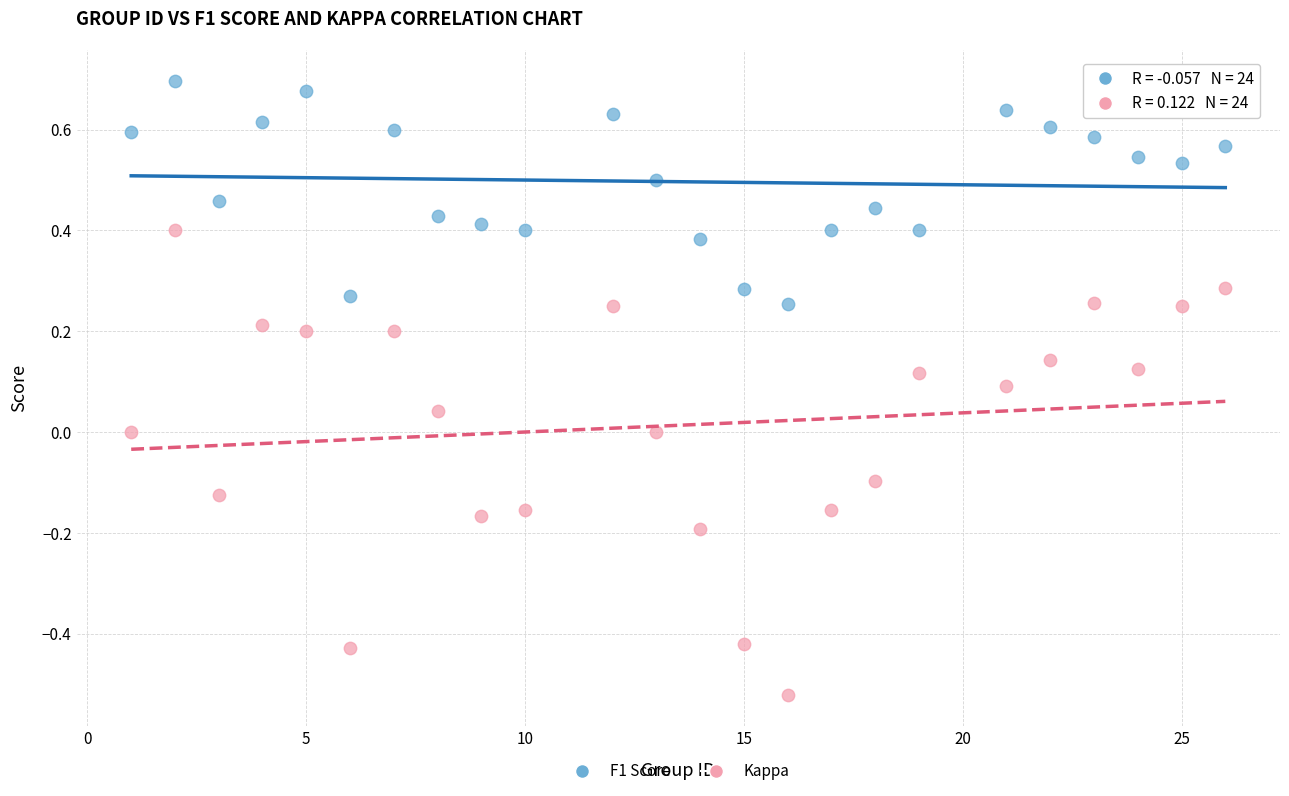

Which series reaches the minimum Y coordinate?

Kappa